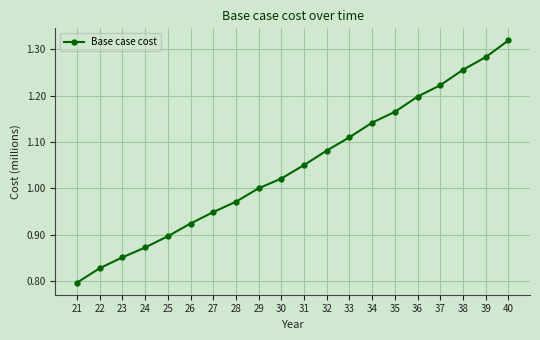

What is the difference between the values at 38 and 29?

0.3